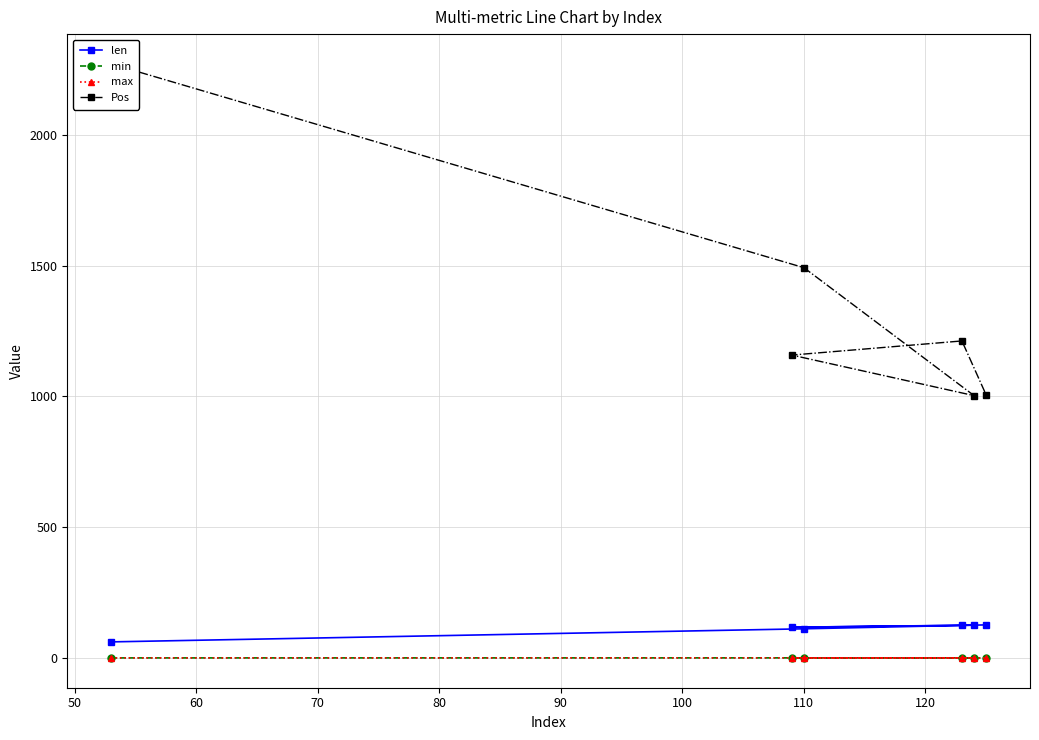

Rank the series by their maximum value, from highest to lowest.

Pos, len, max, min